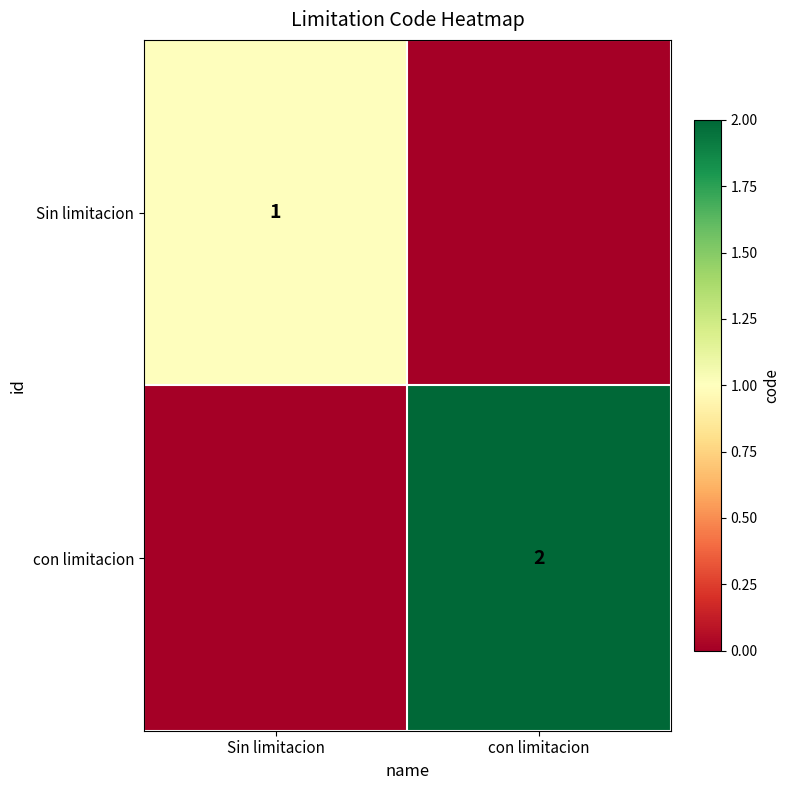

The con limitacion series shows 2 at con limitacion. True or false?

True